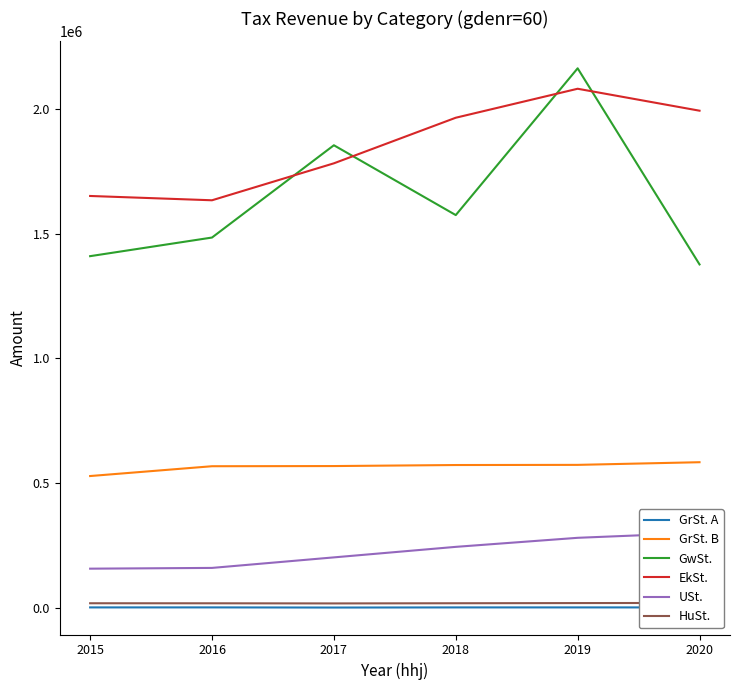

What is the difference between the highest and lowest values at 2015?

1647982.0